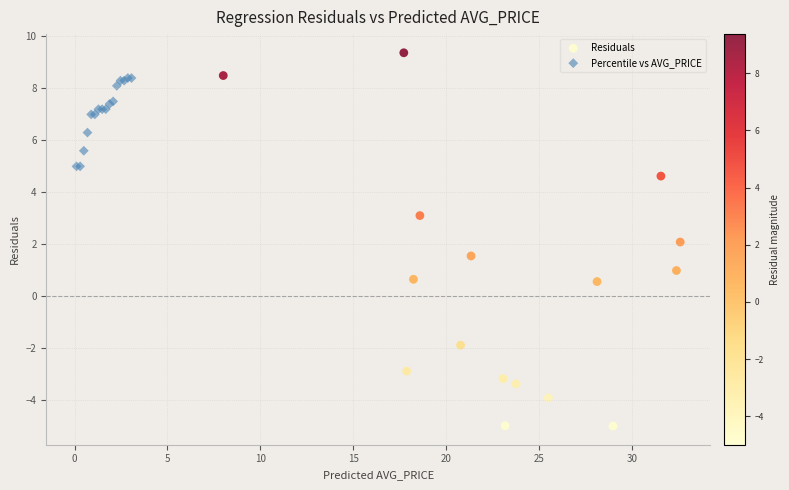

What are all the series names shown in the legend?

Residuals, Percentile vs AVG_PRICE